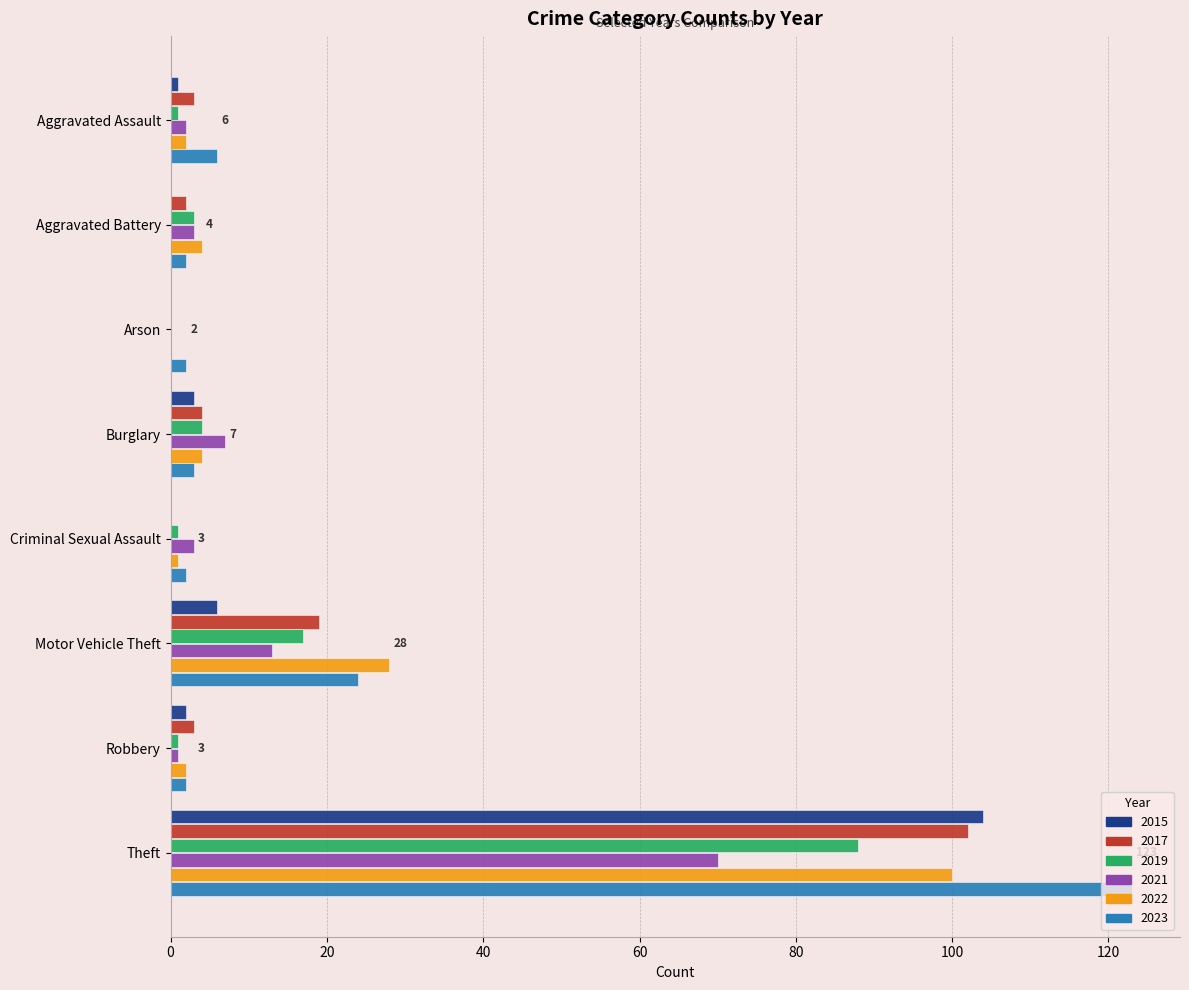

What is the total value across all series at Aggravated Battery?

14